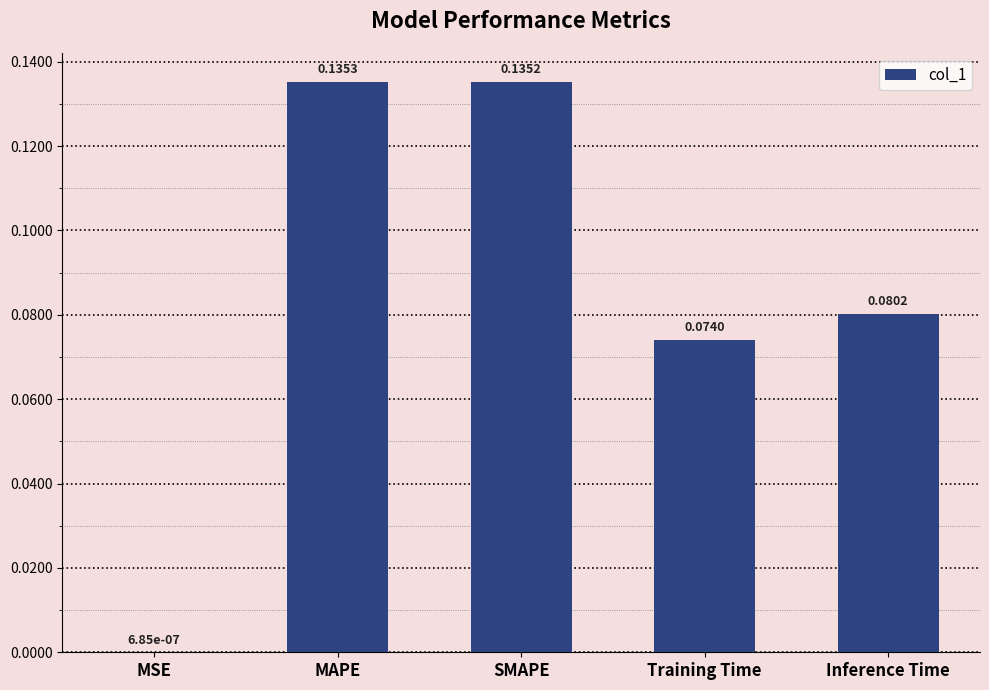

Which label corresponds to the largest value in the chart?

MAPE